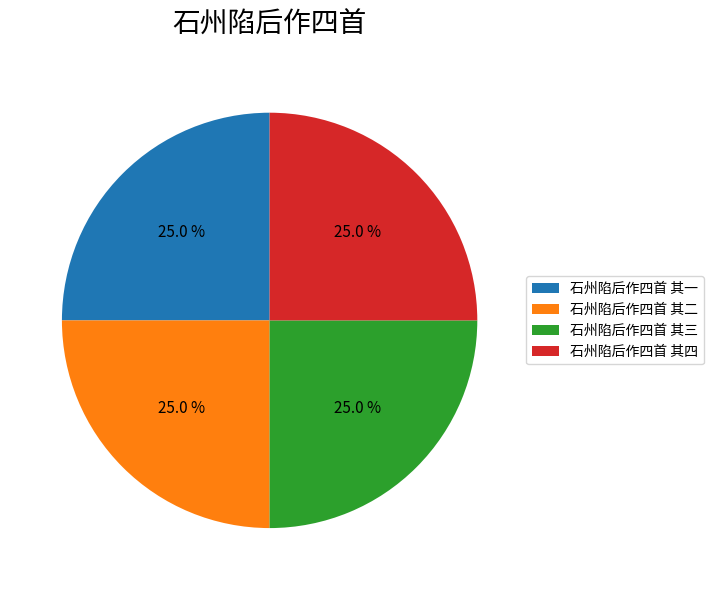

To the nearest percent, what portion does 石州陷后作四首 其一 represent?

25%